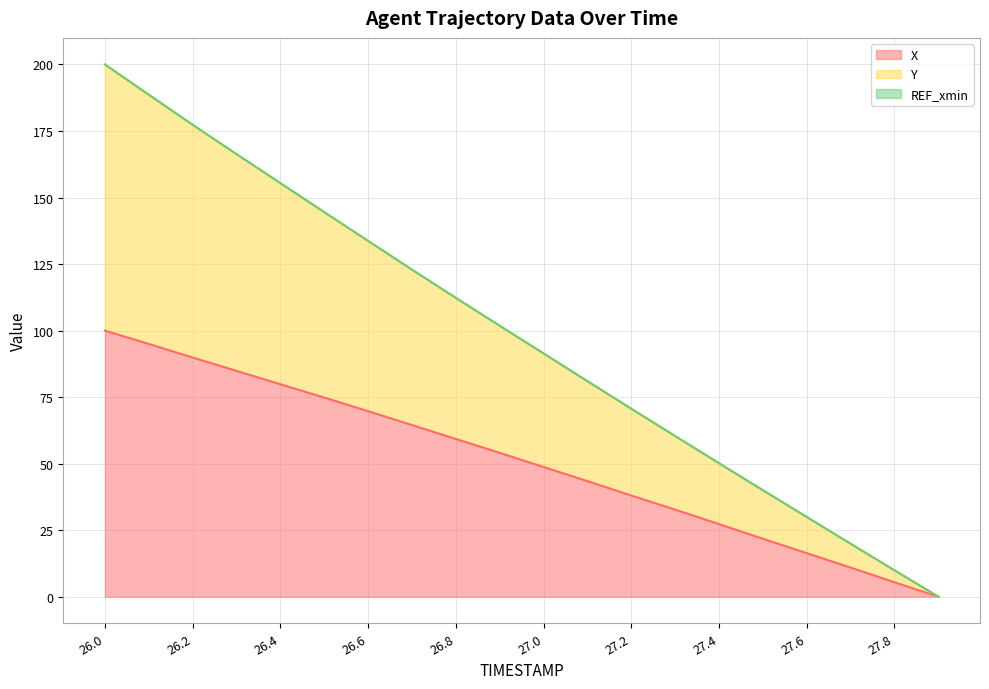

Rank the categories by X value from highest to lowest.

26.0, 26.1, 26.2, 26.3, 26.4, 26.5, 26.6, 26.7, 26.8, 26.9, 27.0, 27.1, 27.2, 27.3, 27.4, 27.5, 27.6, 27.7, 27.8, 27.9